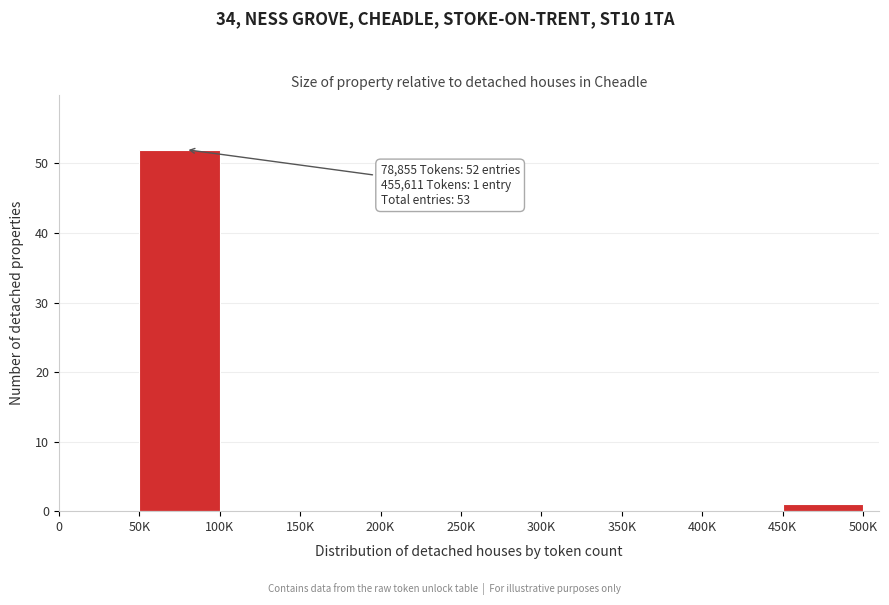

Reading left to right, what are all the values shown in this chart?

0=0	50K=52	100K=0	150K=0	200K=0	250K=0	300K=0	350K=0	400K=0	450K=1